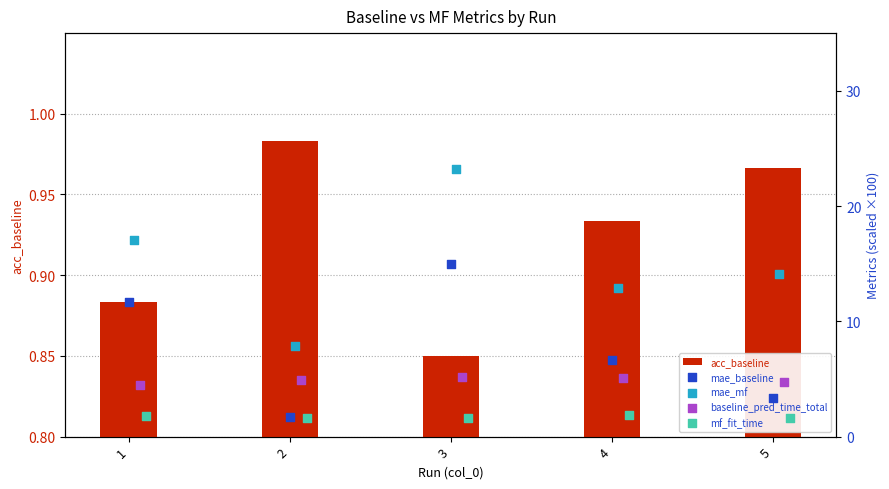

Which series contains the lowest Y value?

acc_baseline